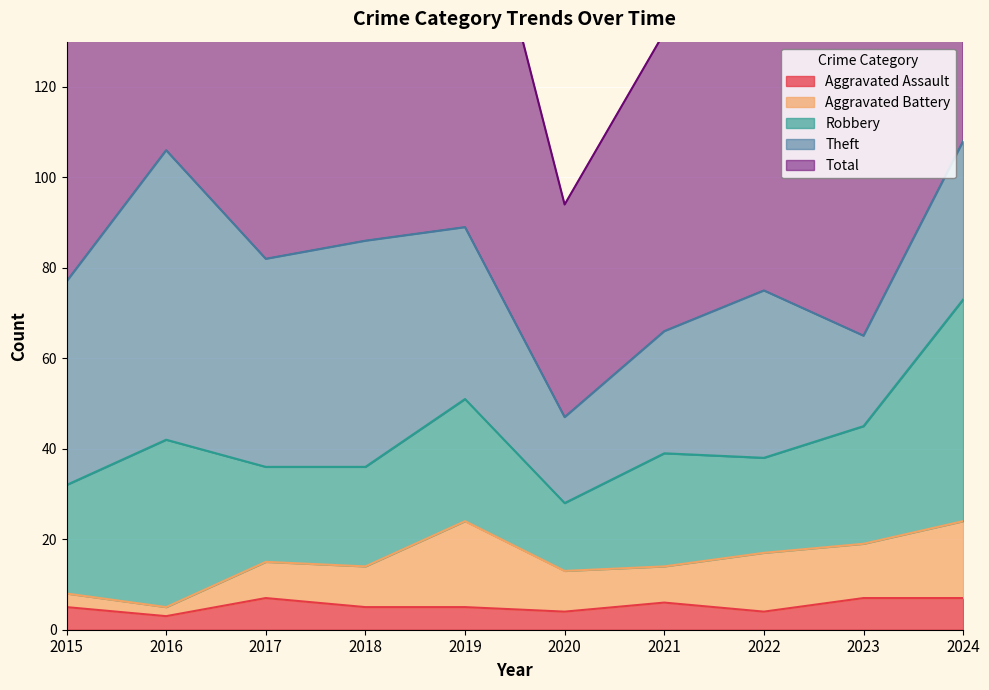

Reading left to right, list all the values displayed in this chart.

Aggravated Assault: 5	3	7	5	5	4	6	4	7	7
Aggravated Battery: 3	2	8	9	19	9	8	13	12	17
Robbery: 24	37	21	22	27	15	25	21	26	49
Theft: 45	64	46	50	38	19	27	37	20	35
Total: 77	106	82	88	91	47	66	77	67	109